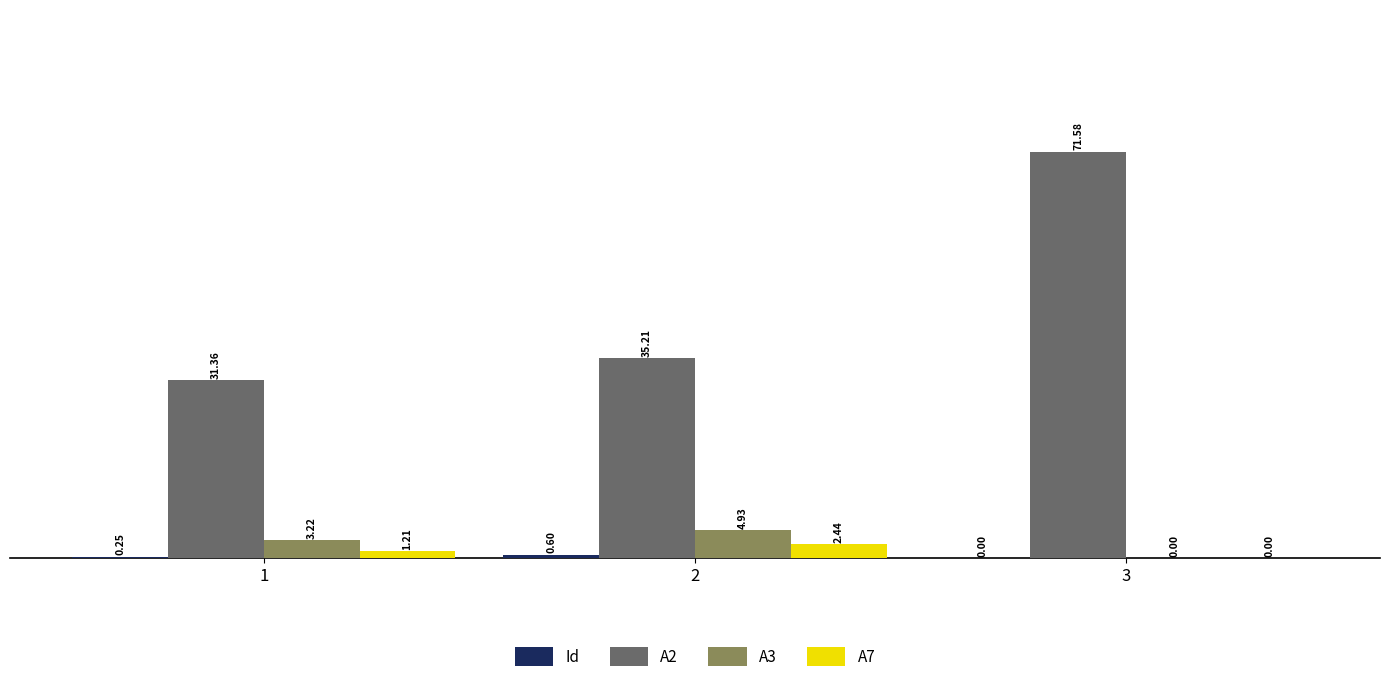

Between 1 and 3, which series saw the biggest shift?

A2